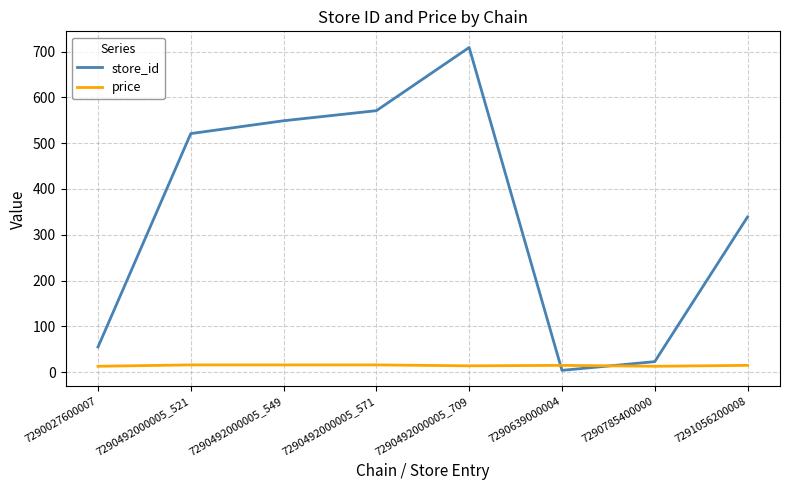

The price series shows 15.9 at 7290492000005_549. True or false?

True